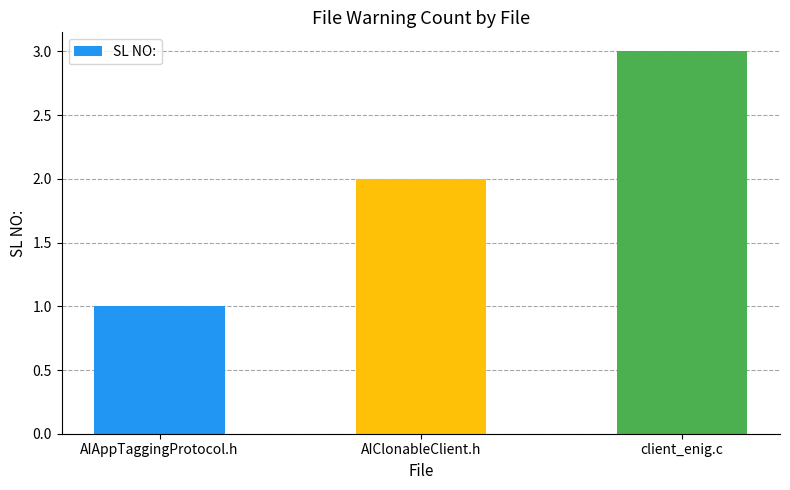

What is the average value?

2